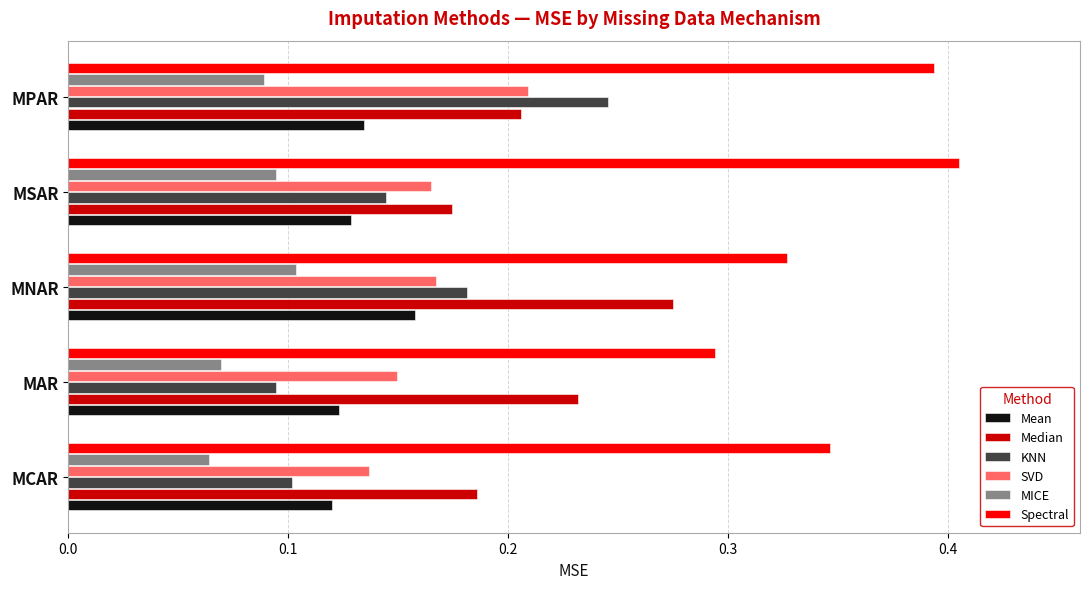

Which category has the highest value in the KNN series?

MPAR